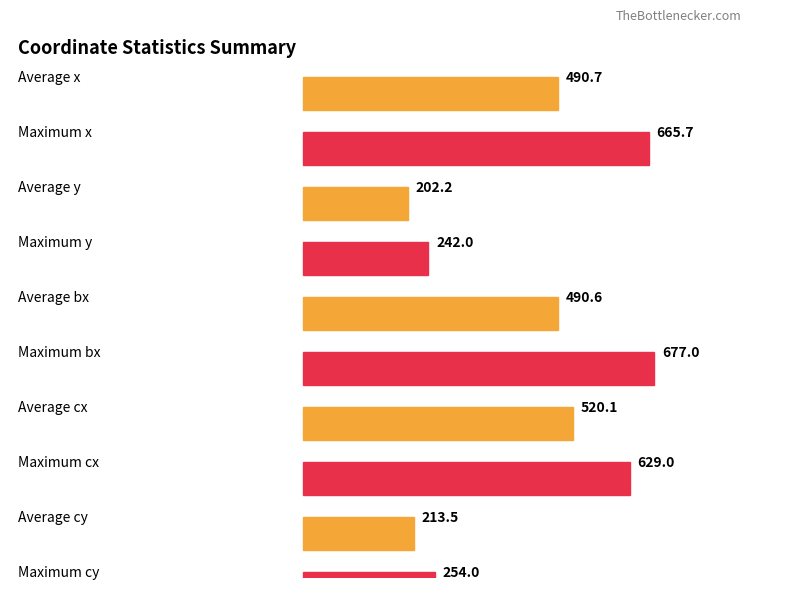

True or false: cy has a value of 88.5 at 162.

False